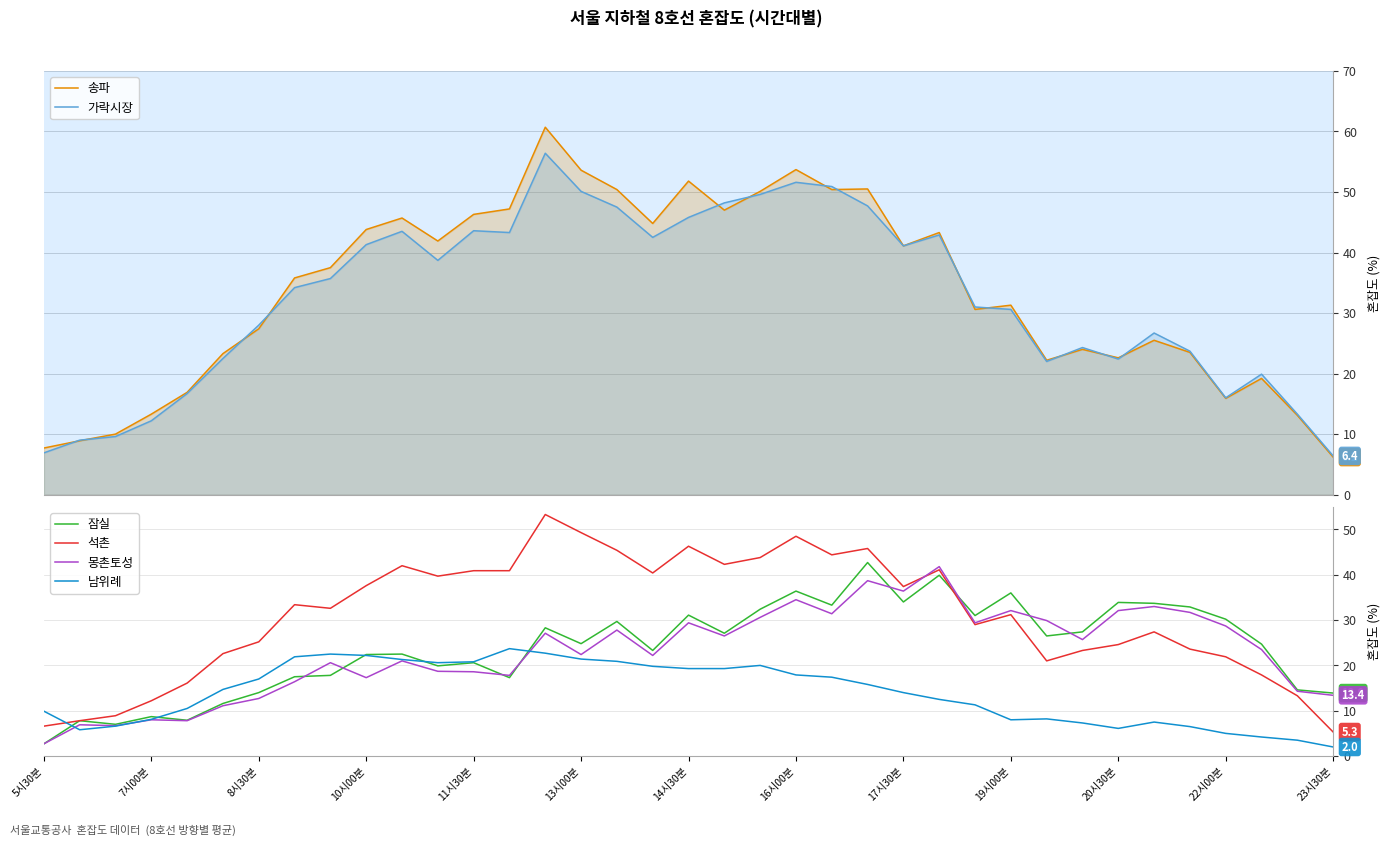

What is the minimum value for 잠실?

2.7